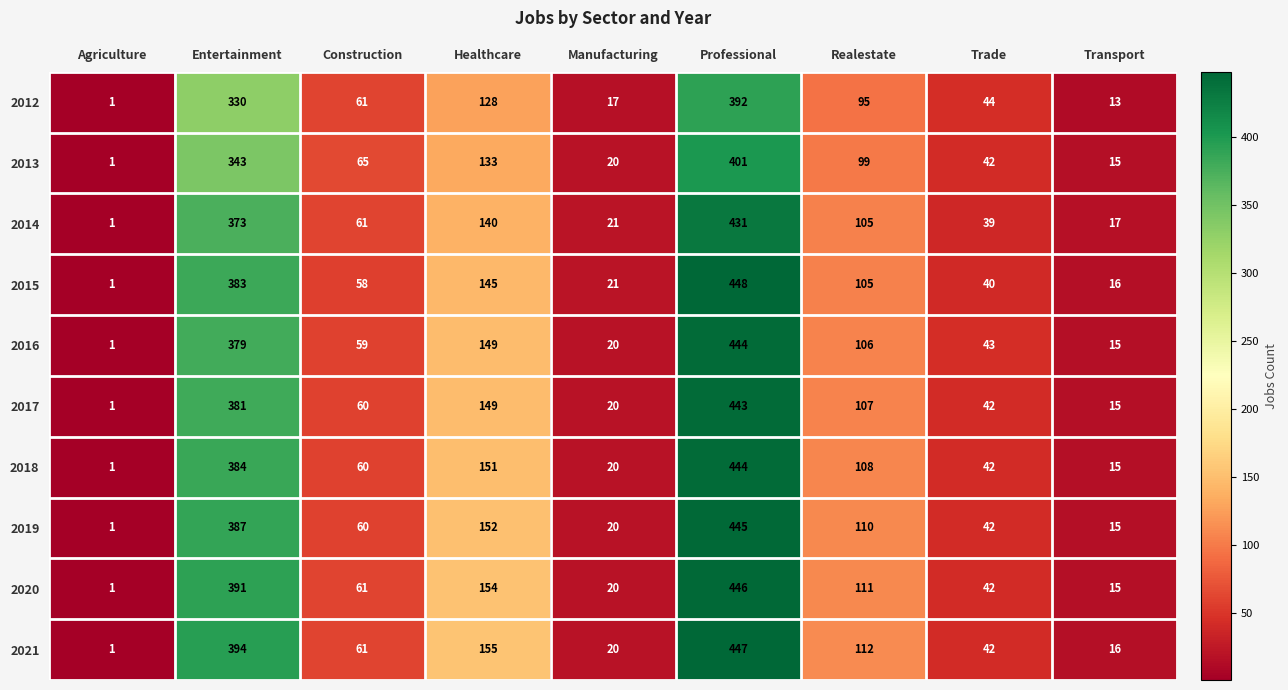

What is the highest value of the 2014 series?

431